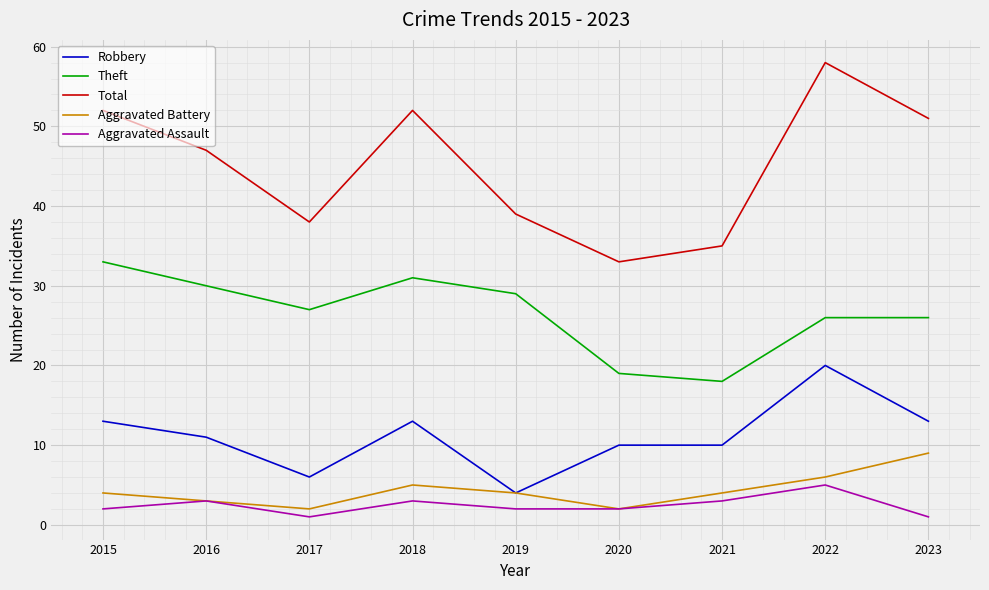

Which series has the widest spread of values?

Total